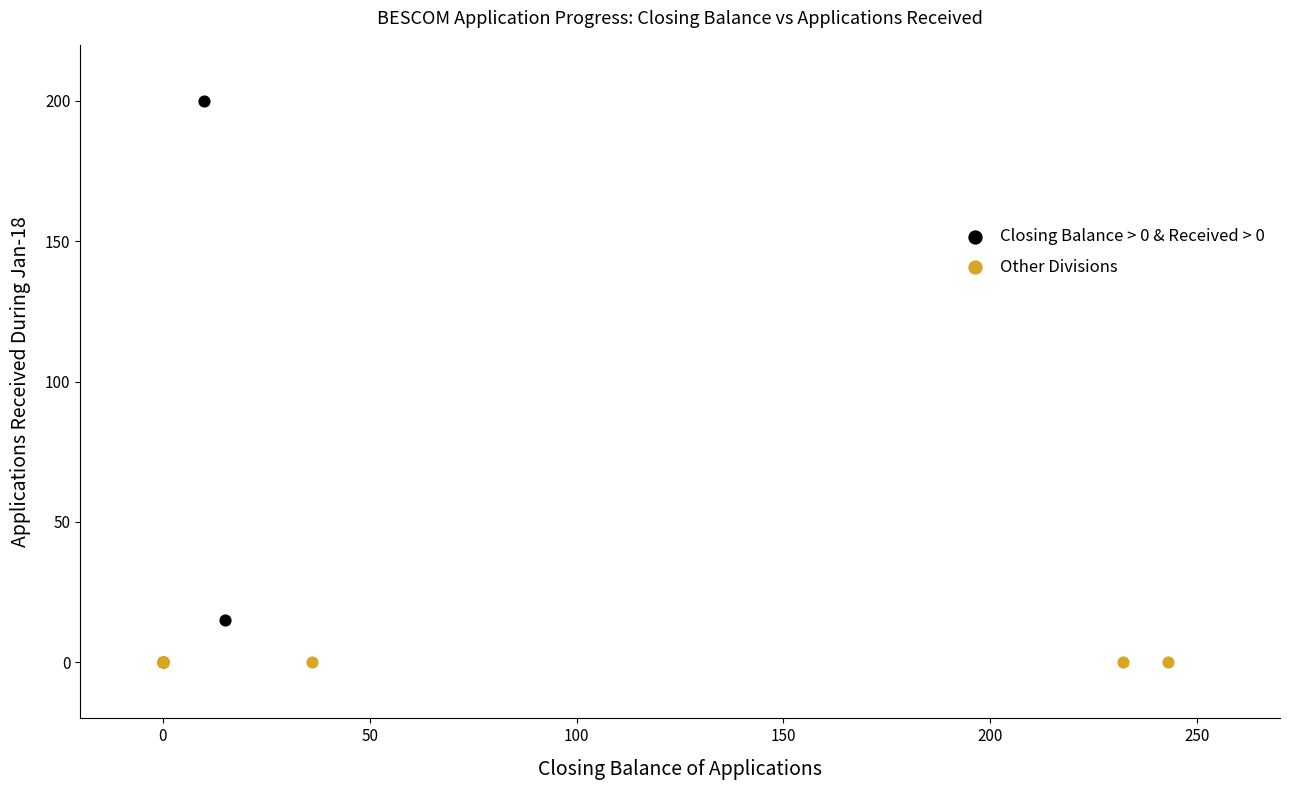

Which series reaches the minimum Y coordinate?

Other Divisions